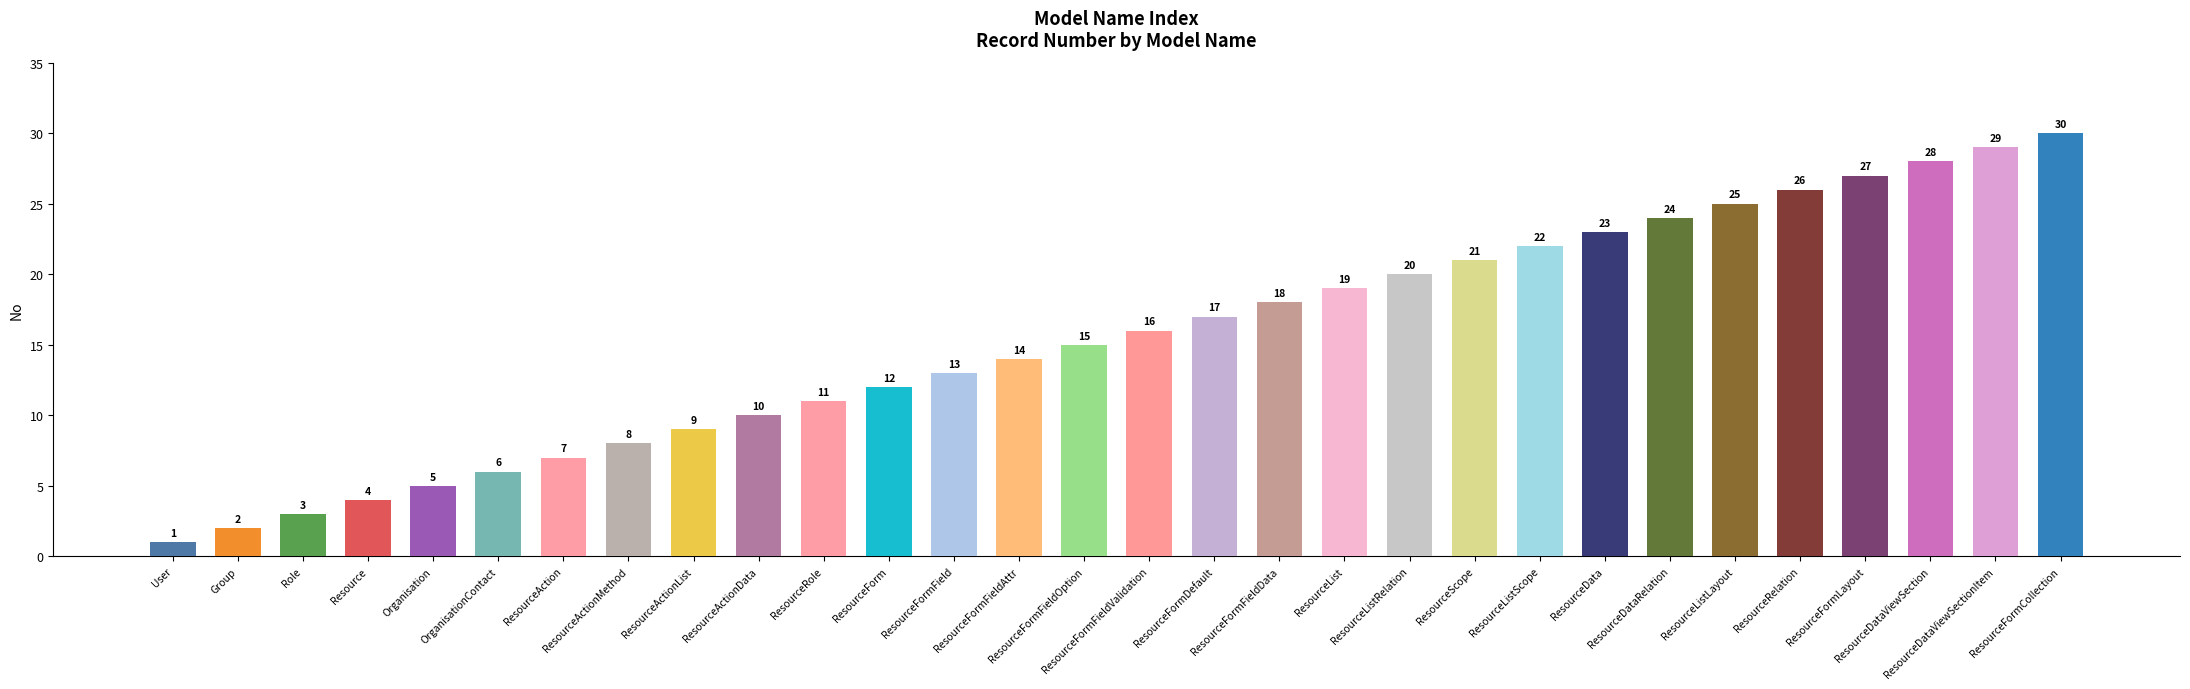

What is the difference between the maximum and minimum values?

29